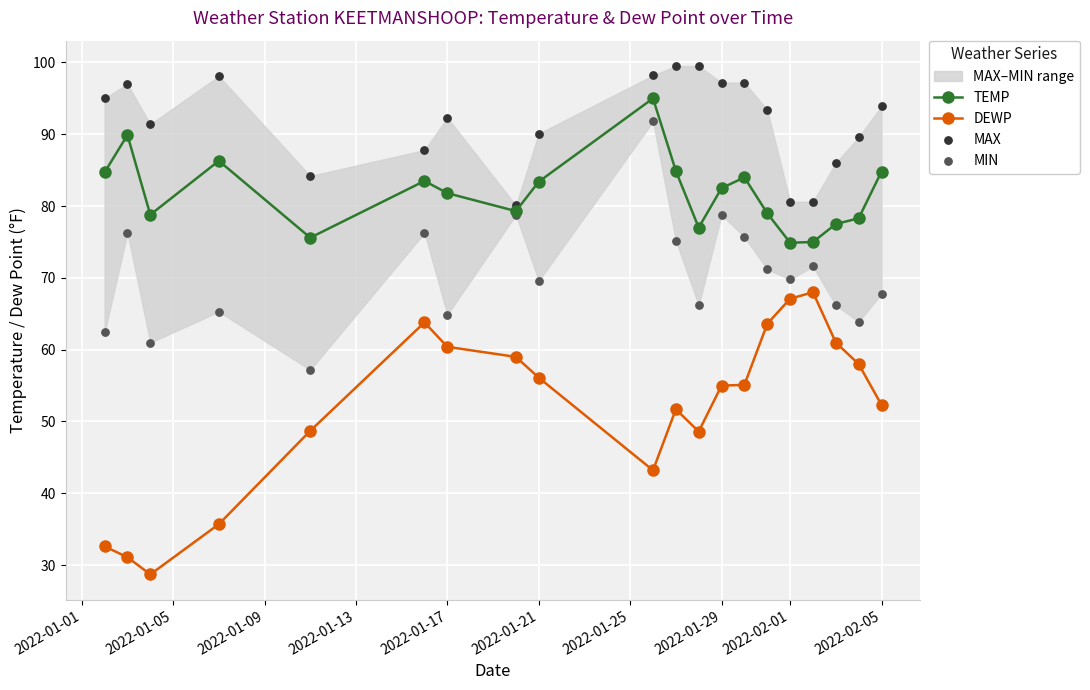

True or false: DEWP has more than 2 interior local peaks.

True